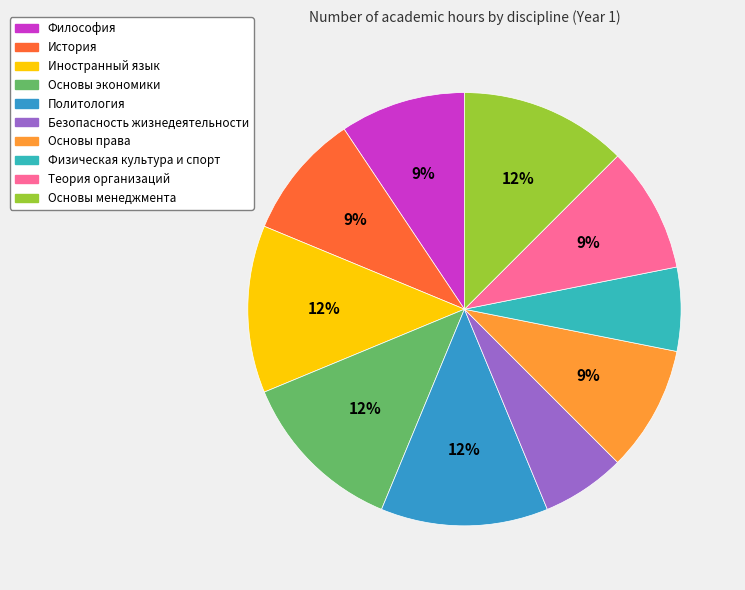

Is Философия the majority of the pie?

No